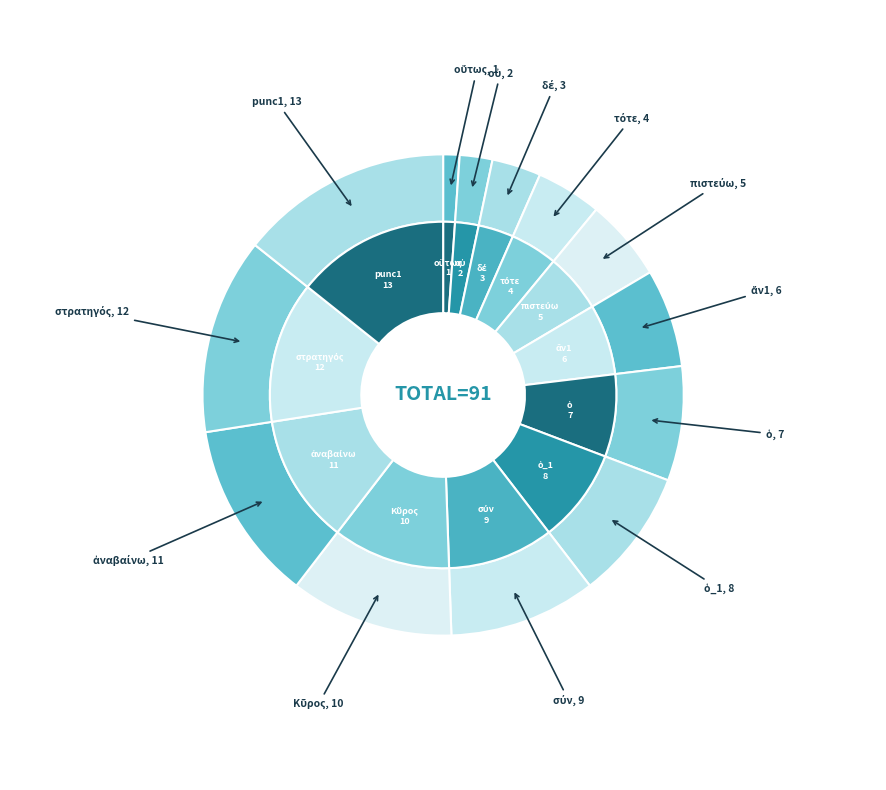

True or false: σύν accounts for 1% of the total.

False